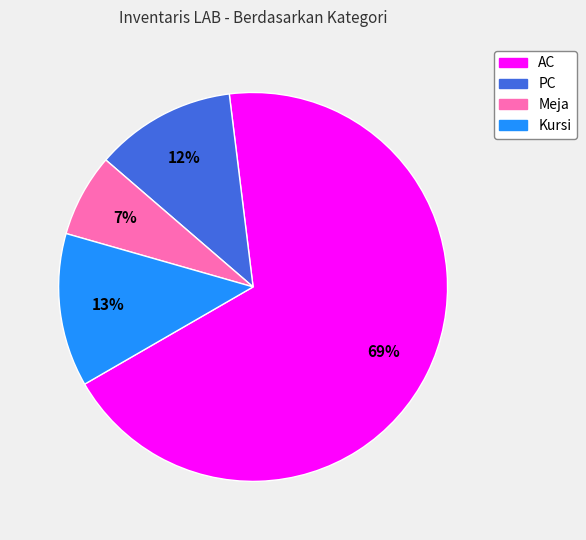

Count the number of slices in the pie.

4